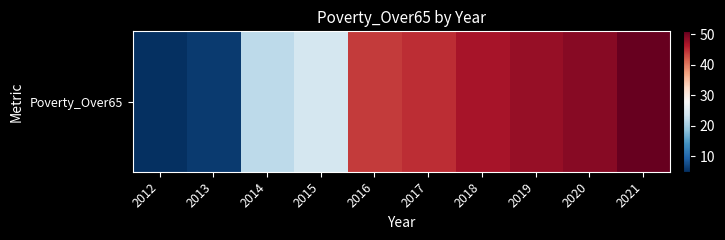

Rank the categories by value from highest to lowest.

2021, 2020, 2019, 2018, 2017, 2016, 2015, 2014, 2013, 2012